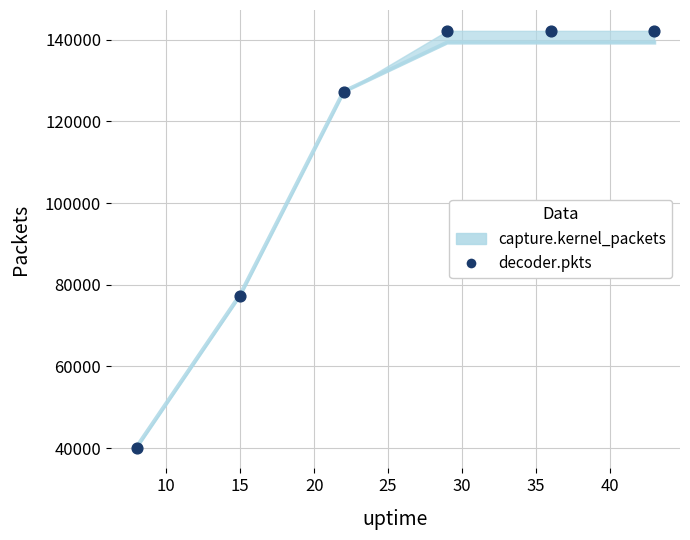

Which series contains the highest Y value?

decoder.pkts